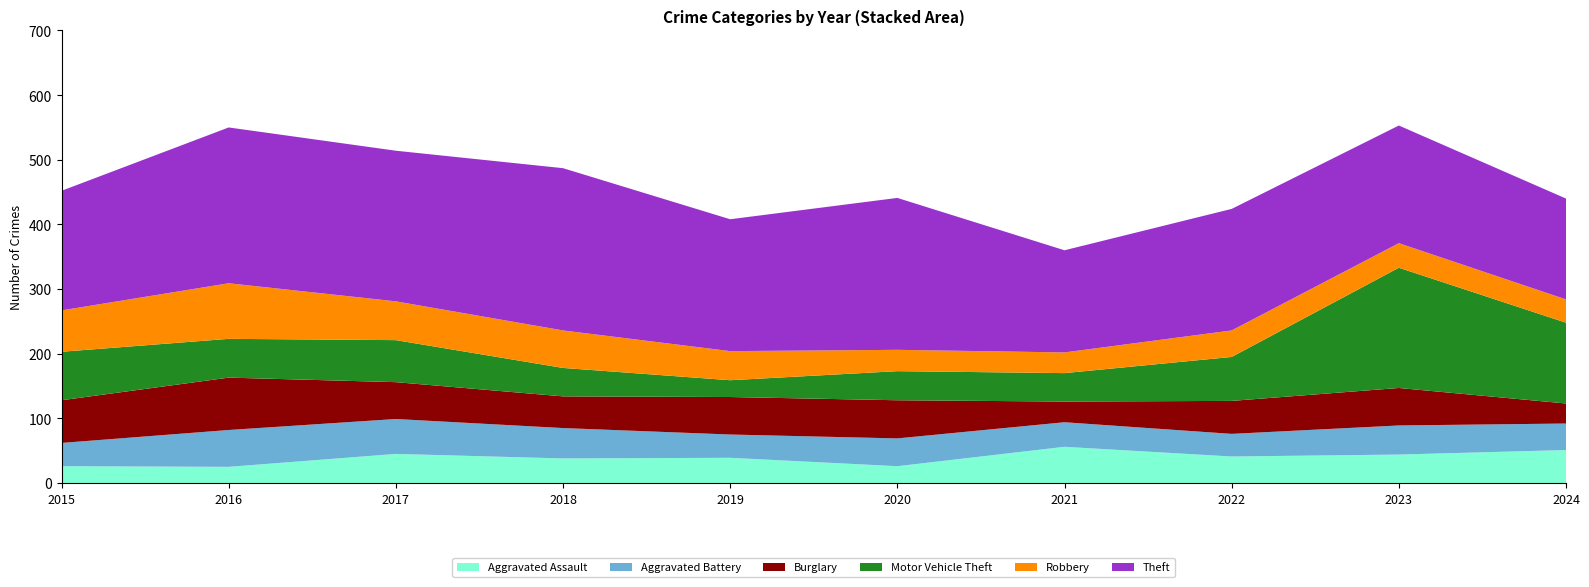

Reading right to left, extract all data points from this chart.

Aggravated Assault: 2024=51	2023=44	2022=41	2021=56	2020=26	2019=39	2018=38	2017=45	2016=25	2015=26
Aggravated Battery: 2024=41	2023=45	2022=35	2021=38	2020=43	2019=36	2018=47	2017=54	2016=57	2015=36
Burglary: 2024=31	2023=58	2022=51	2021=32	2020=59	2019=58	2018=49	2017=57	2016=81	2015=66
Motor Vehicle Theft: 2024=125	2023=186	2022=68	2021=44	2020=45	2019=26	2018=44	2017=65	2016=60	2015=75
Robbery: 2024=36	2023=38	2022=41	2021=32	2020=33	2019=45	2018=58	2017=60	2016=86	2015=64
Theft: 2024=156	2023=182	2022=188	2021=158	2020=235	2019=204	2018=251	2017=233	2016=241	2015=185